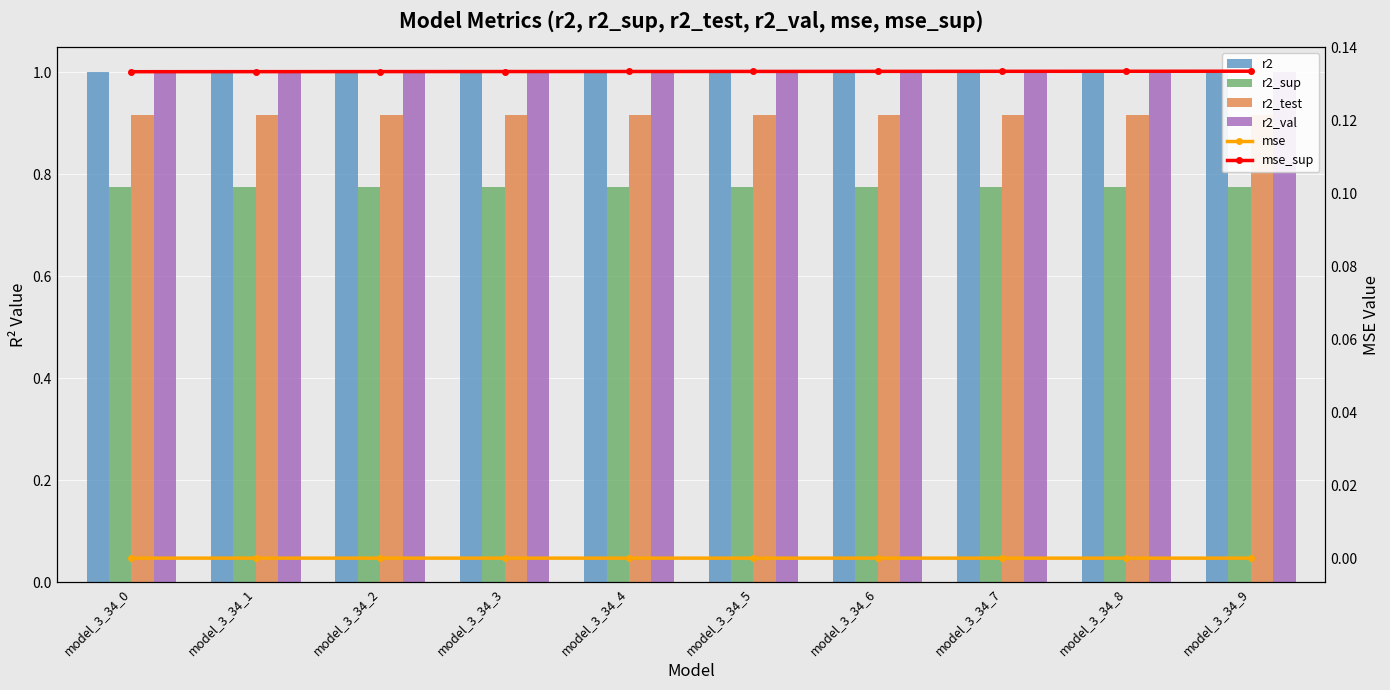

Where is r2_test nearest to the value 0?

model_3_34_9